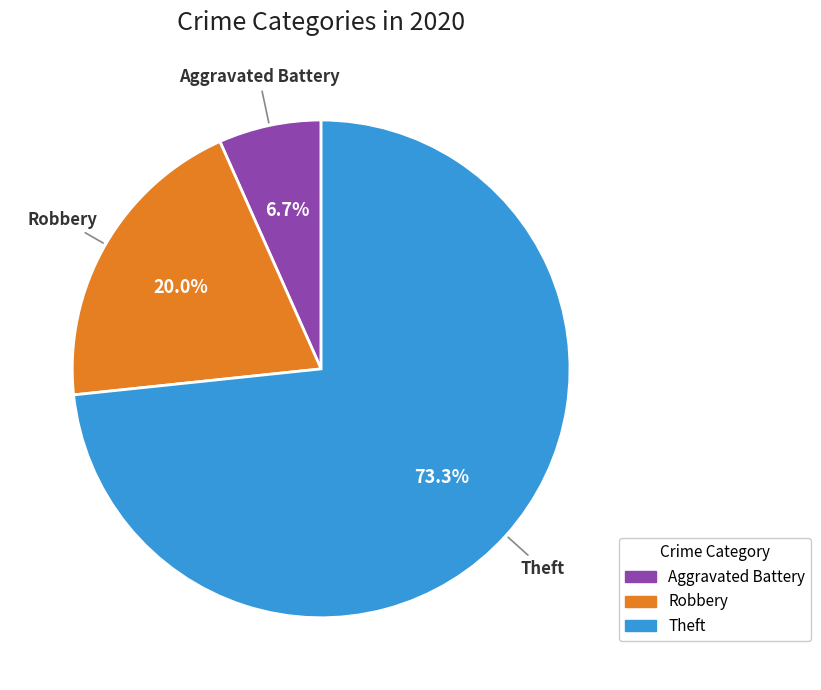

Does any single category account for the majority?

Yes